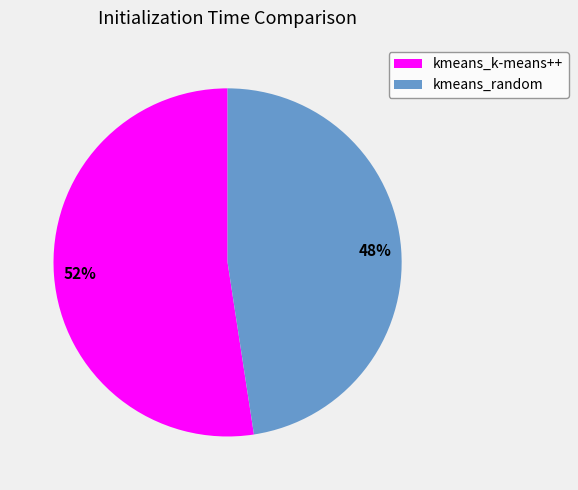

To the nearest percent, what is the average slice percentage?

50%